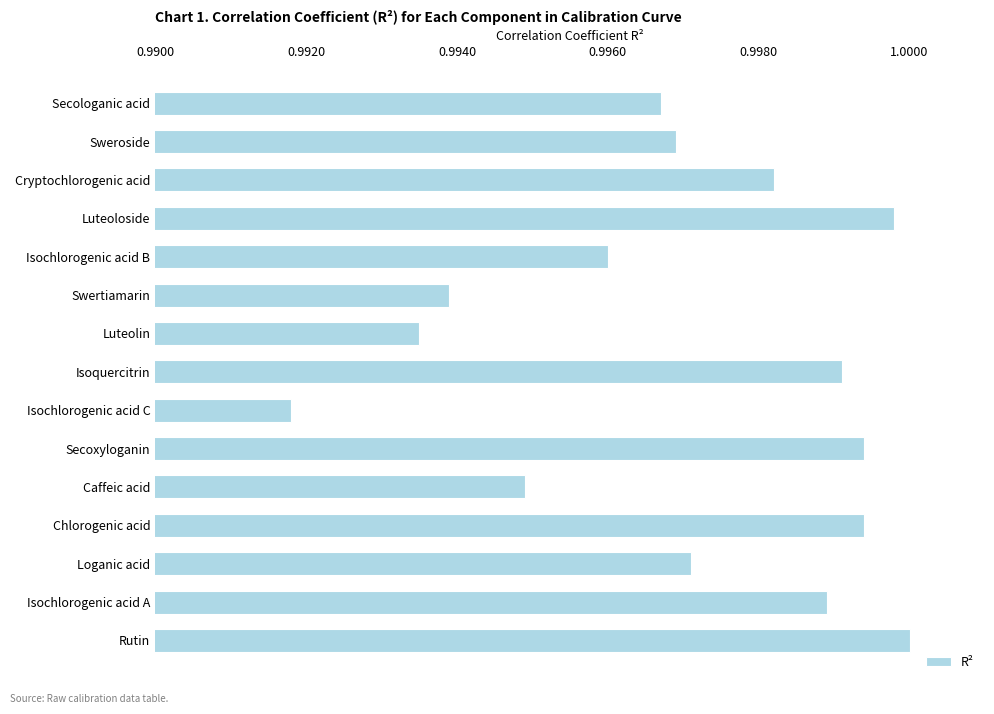

What is the sum of the values at Luteoloside and Secoxyloganin?

2.0